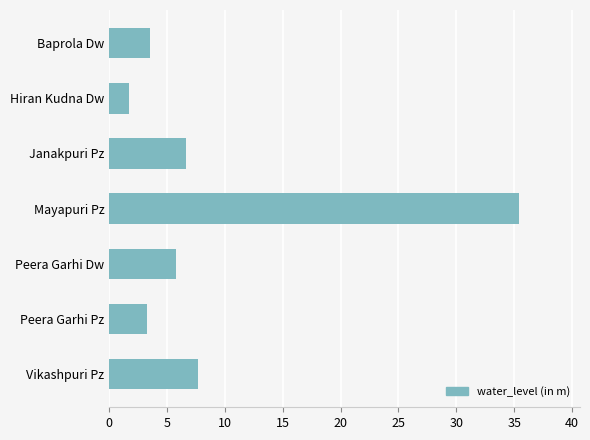

How many bars are there in total?

7